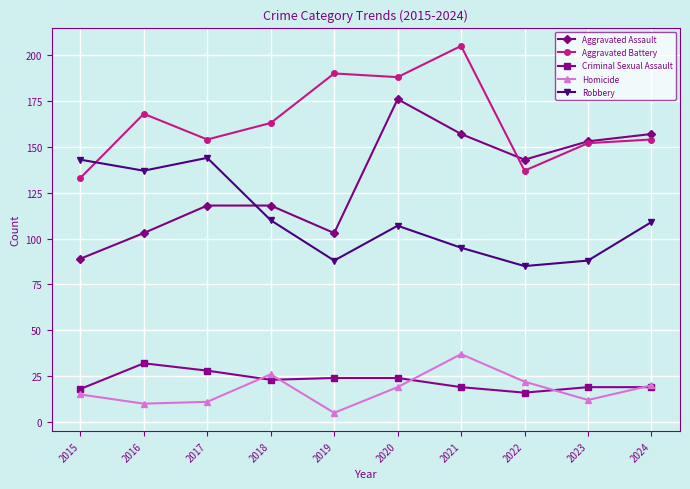

What is the difference between the highest and lowest values at 2017?

143